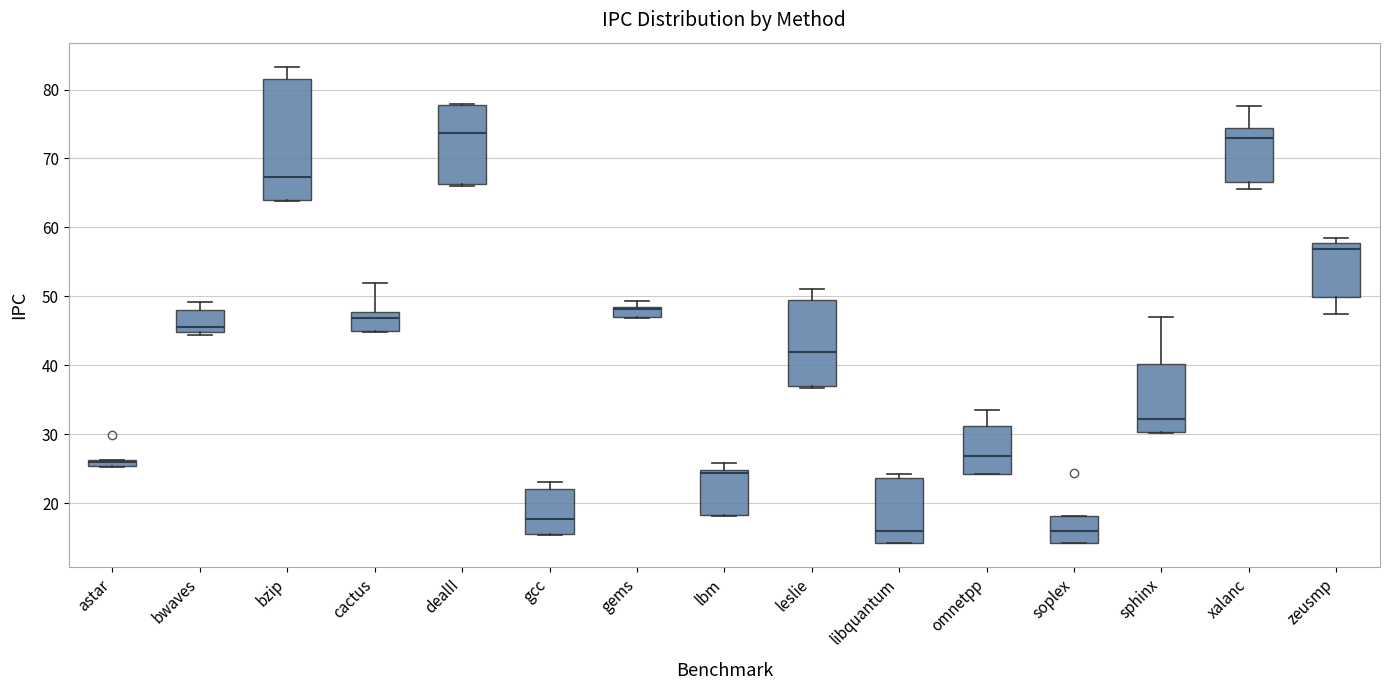

Where is the upper edge of the box for astar on the y-axis? The values are not printed on the chart, so give them approximately, as read against the axis.

26